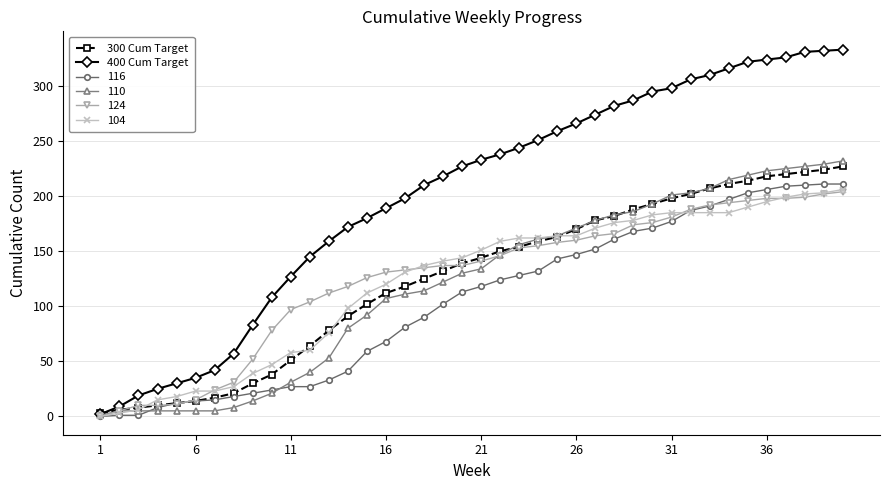

Which series has the largest range (max minus min)?

400 Cum Target